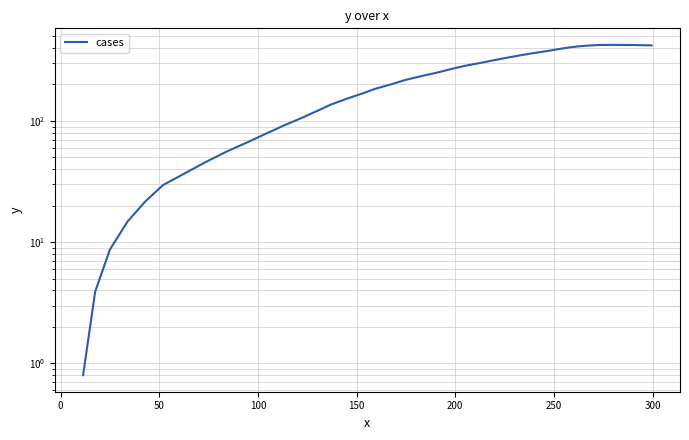

What is the minimum value shown in the chart?

0.8